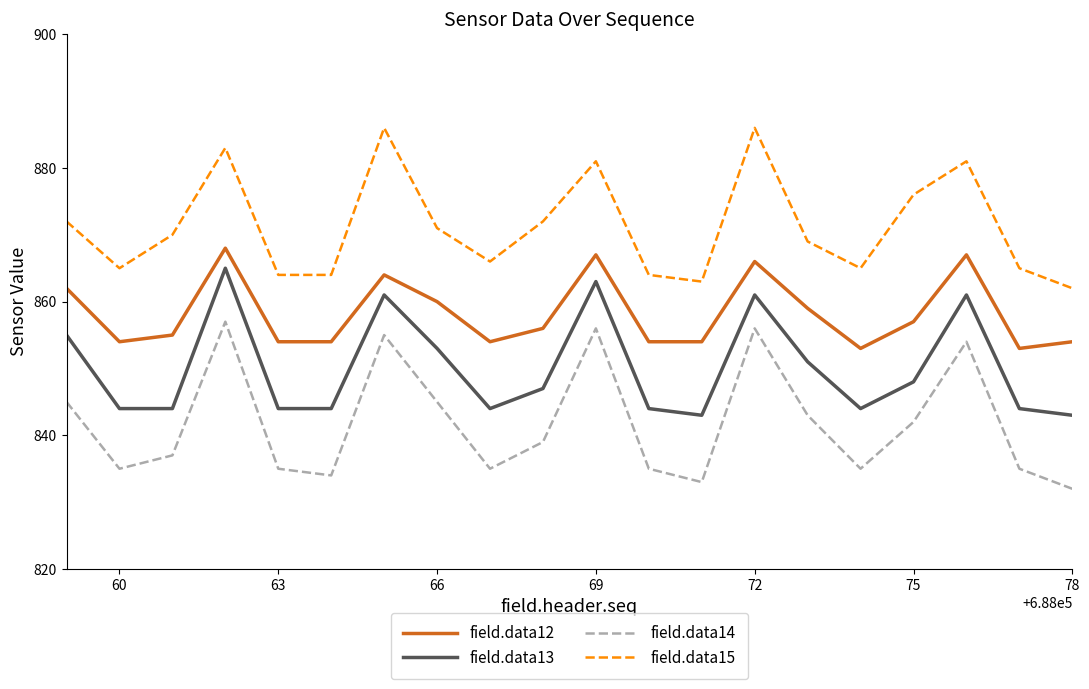

What is the highest value of the field.data13 series?

865